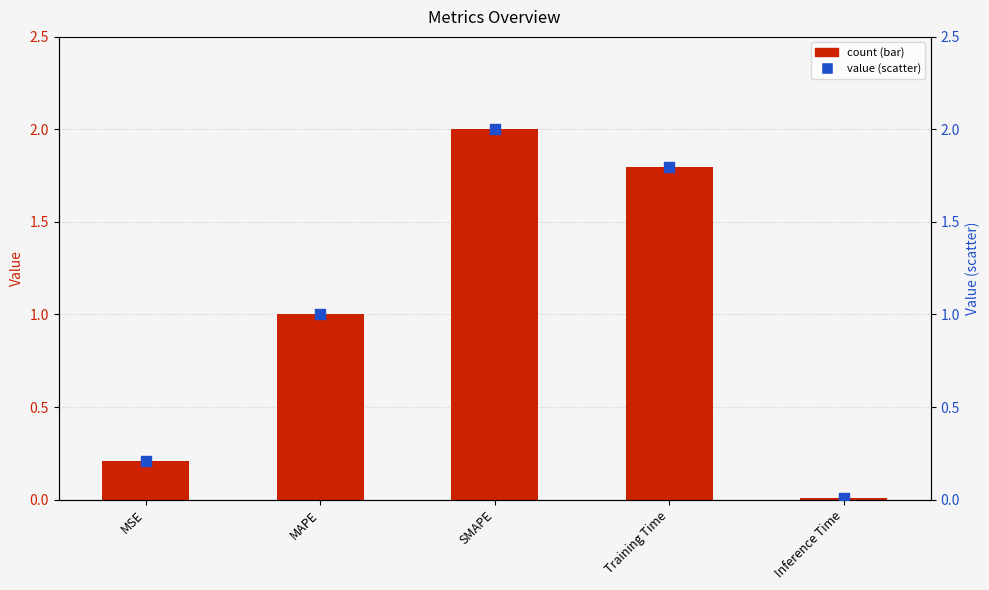

Which series contains the highest Y value?

col_1